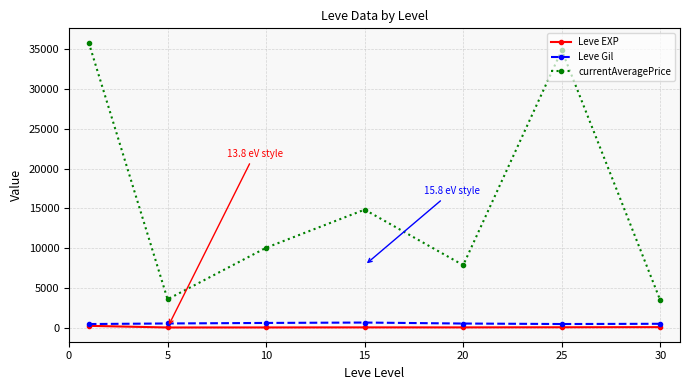

Which series has the largest total across all categories?

currentAveragePrice